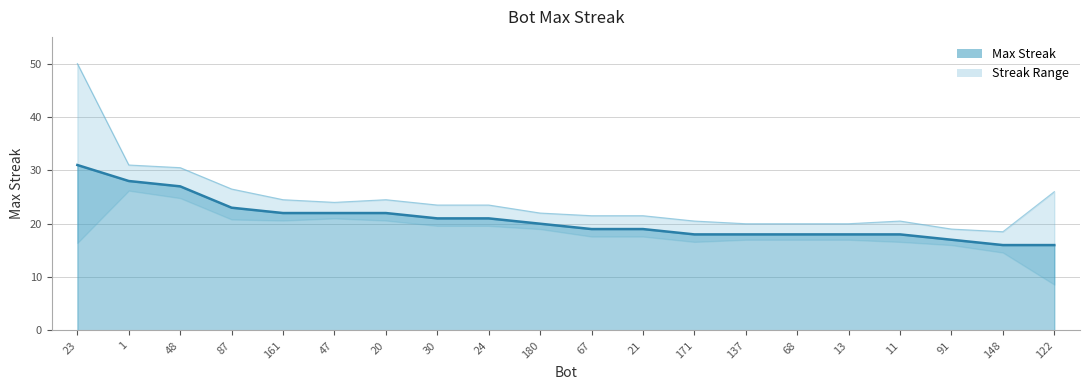

True or false: the data has more than 0 interior local peaks.

False